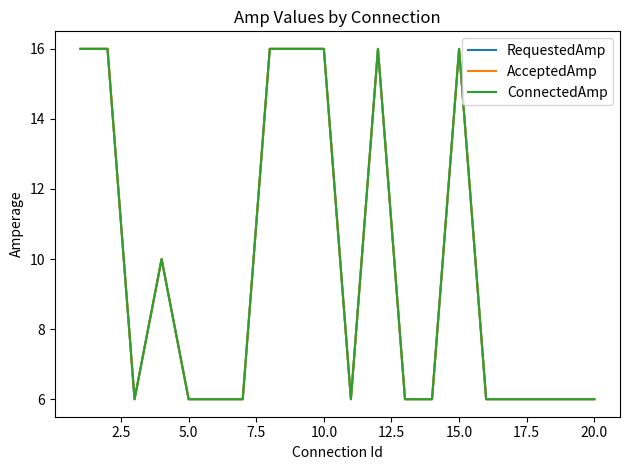

True or false: ConnectedAmp and AcceptedAmp intersect in this chart.

False